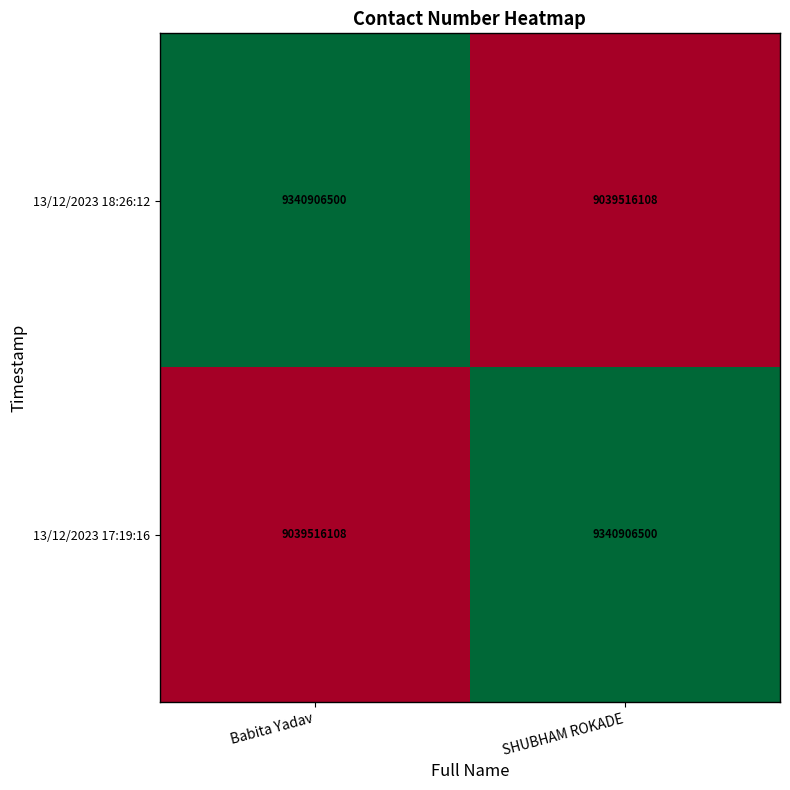

True or false: 13/12/2023 18:26:12 has a value of 9340906500 at Babita Yadav.

True